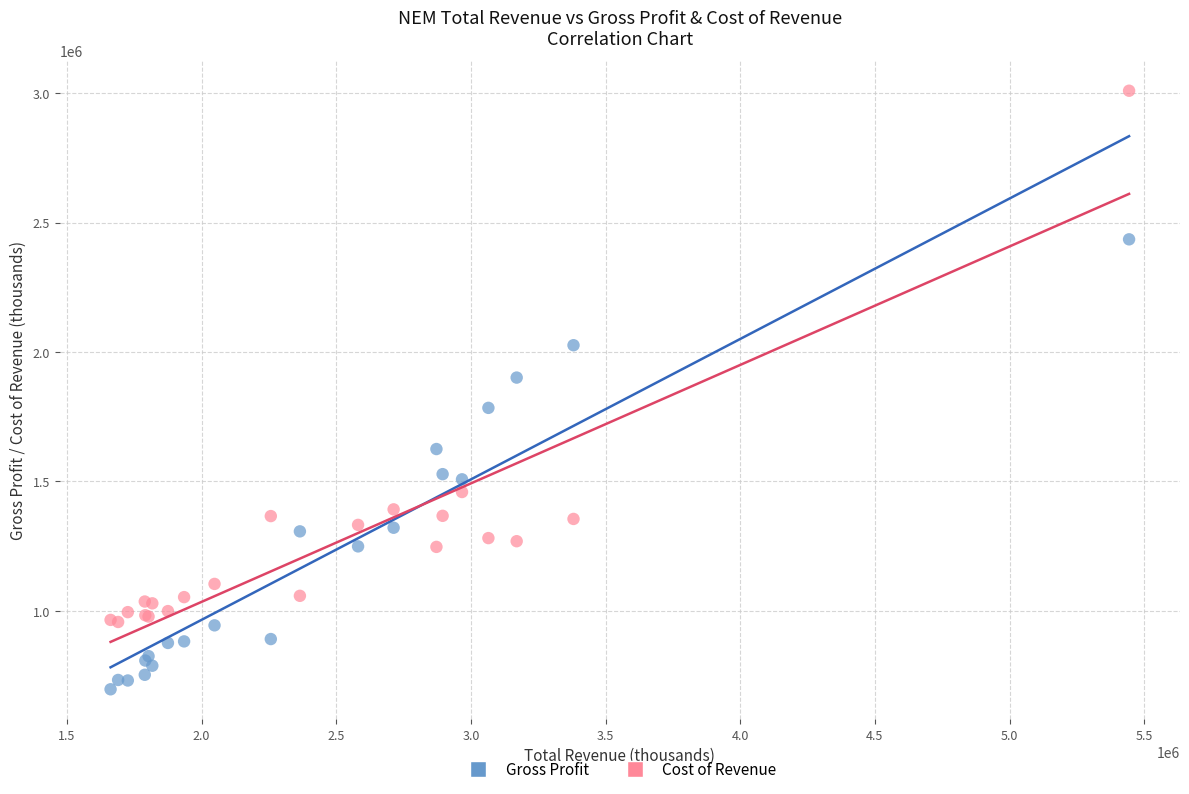

Which series has the largest Y range (max minus min)?

Cost of Revenue